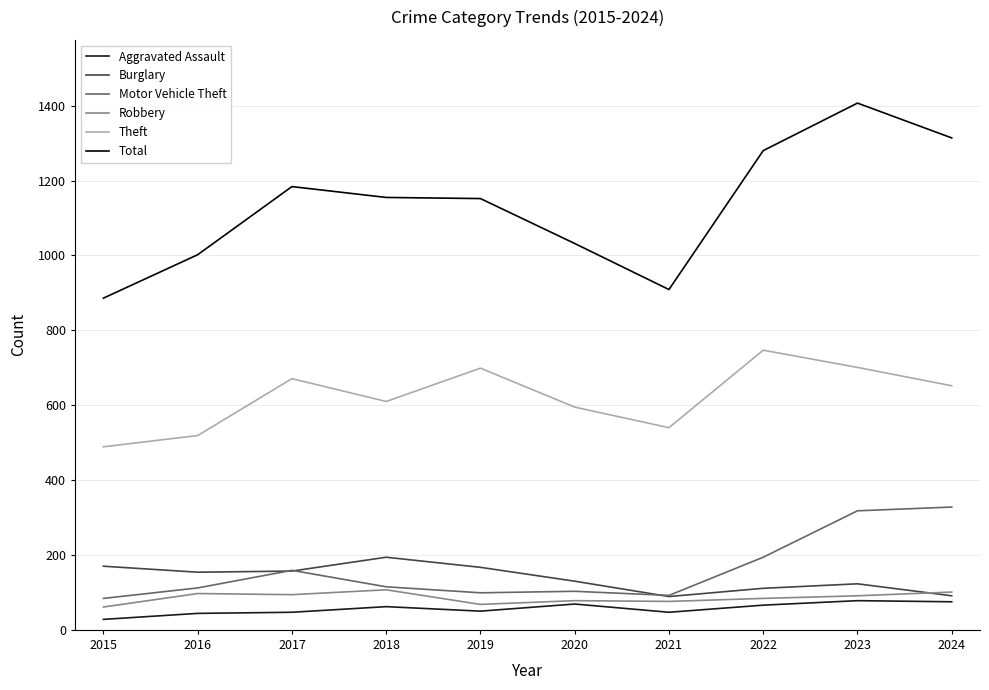

What is the spread (max minus min) of values at 2022?

1214